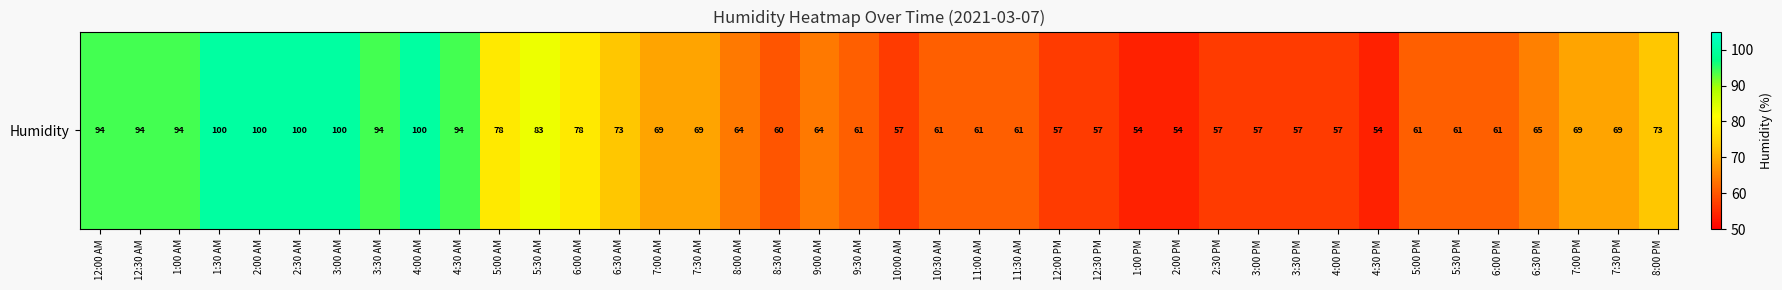

At which category does the chart reach its minimum across all series?

1:00 PM